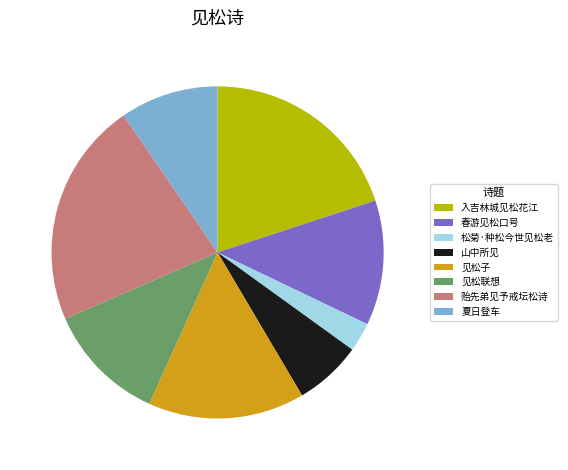

Which category has the smallest portion of the pie?

松菊·种松今世见松老